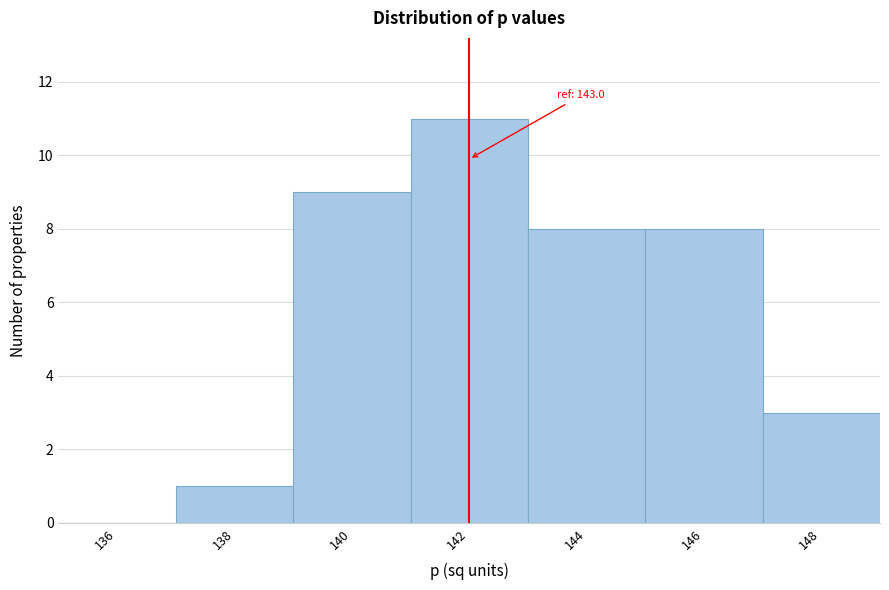

Reading right to left, list all the values displayed in this chart.

148=3	146=8	144=8	142=11	140=9	138=1	136=0